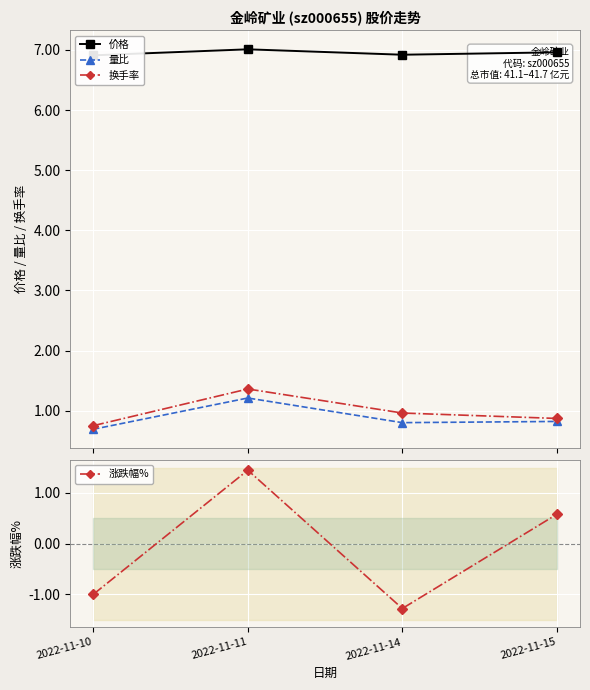

How many times do 量比 and 涨跌幅% cross each other?

2